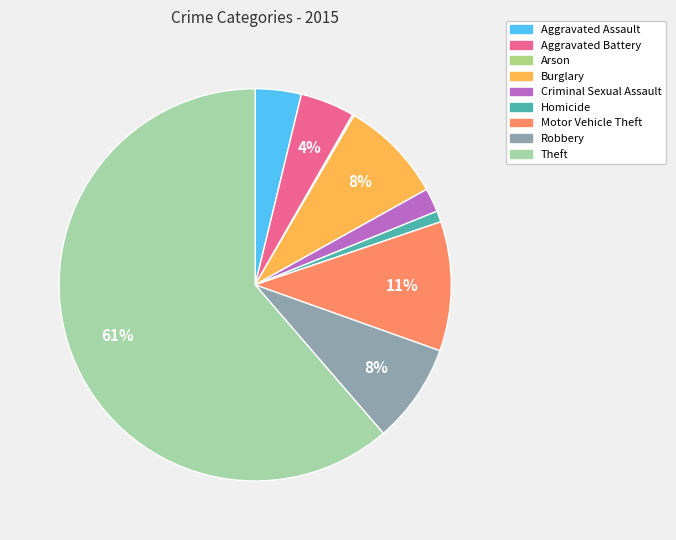

True or false: Motor Vehicle Theft accounts for 17% of the total.

False